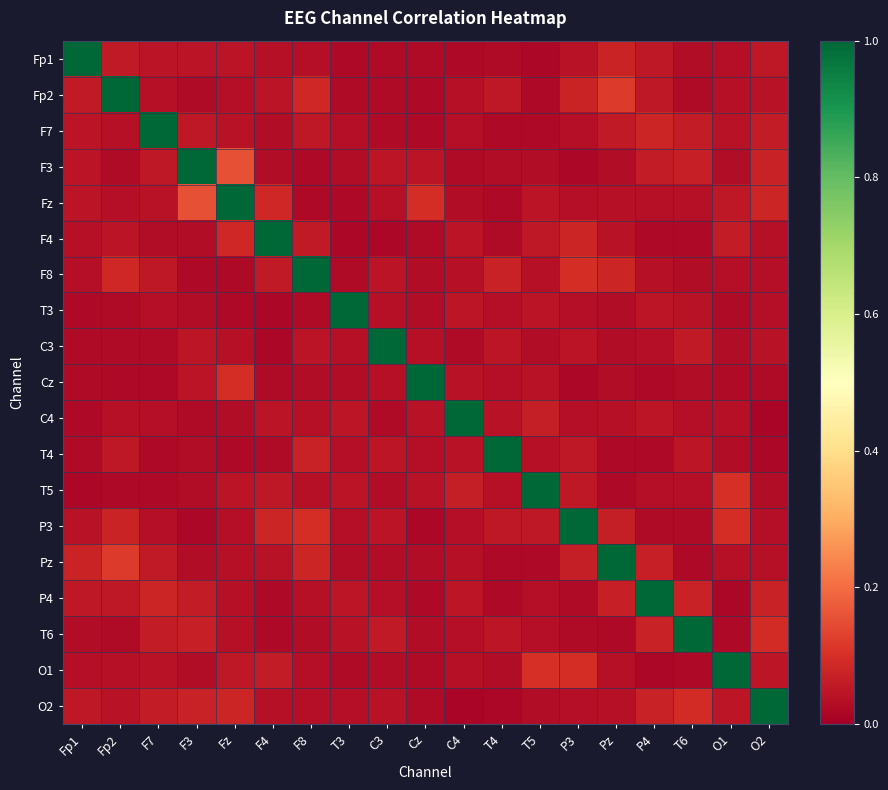

At how many categories does at least one series exceed 0?

19